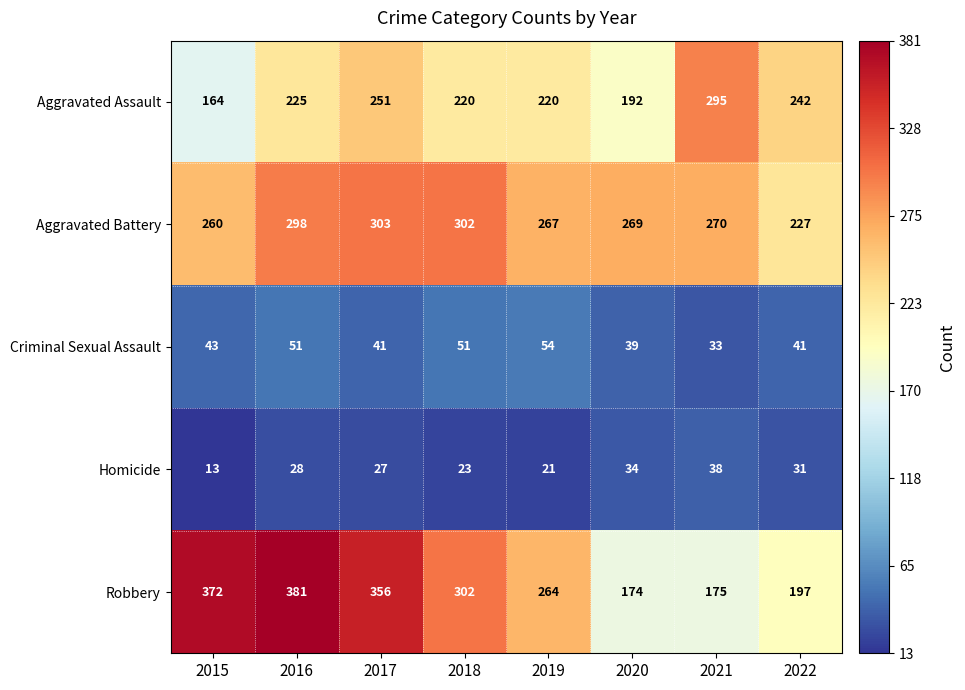

At which label is Robbery closest to 277?

2019